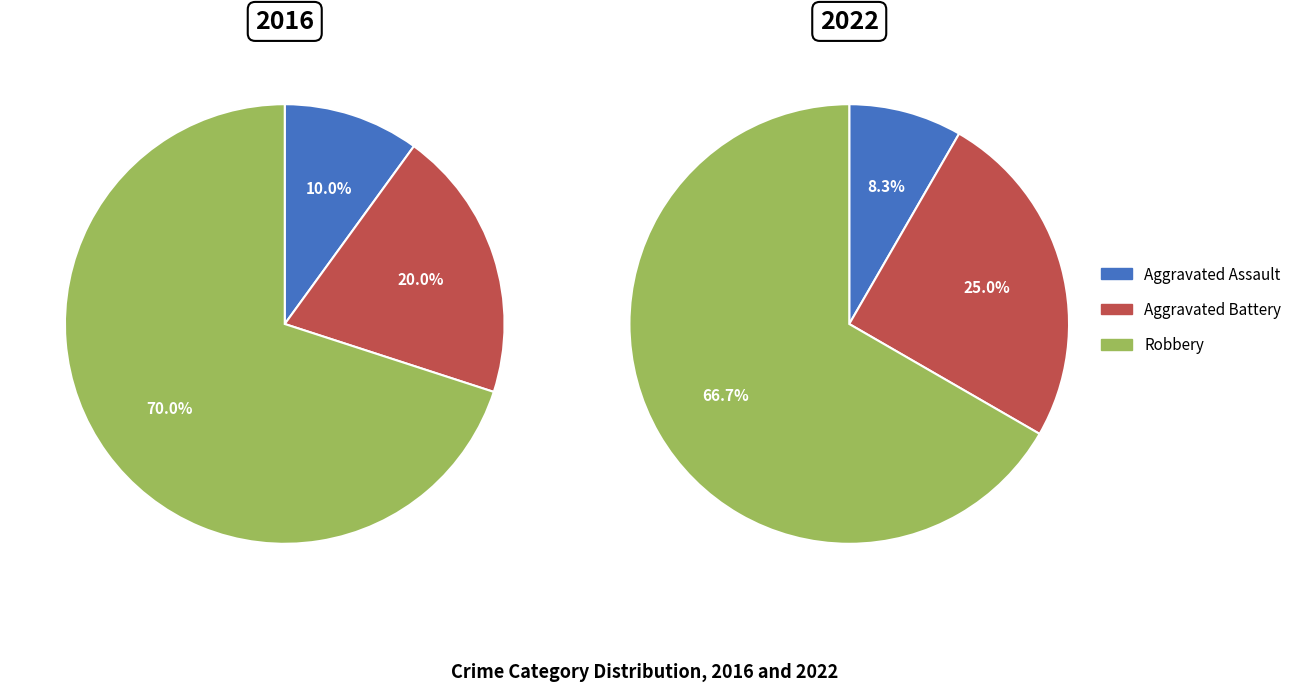

Is 2021 the majority of the pie?

No